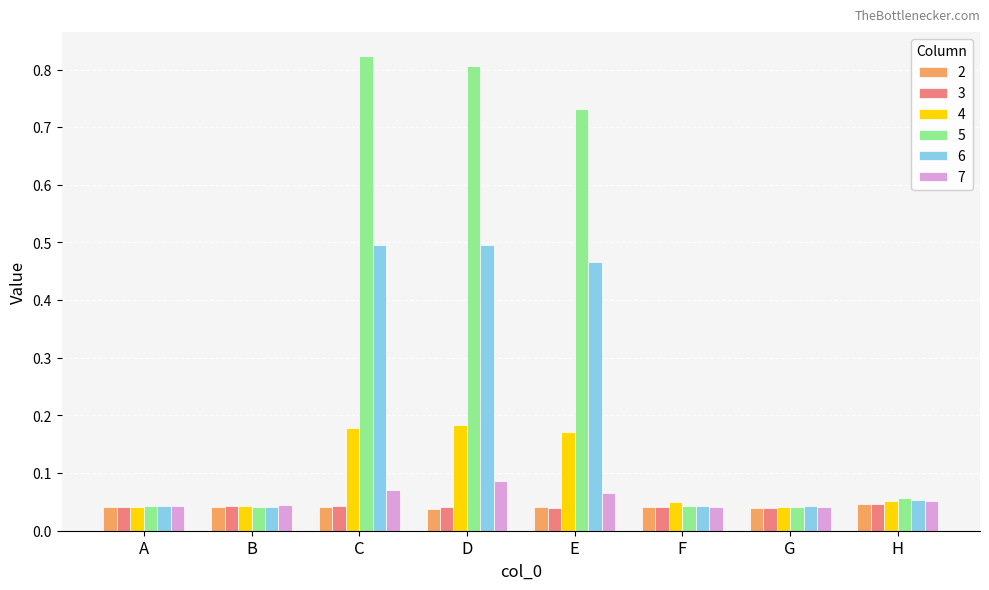

True or false: 2 has a value of 0.1 at G.

False